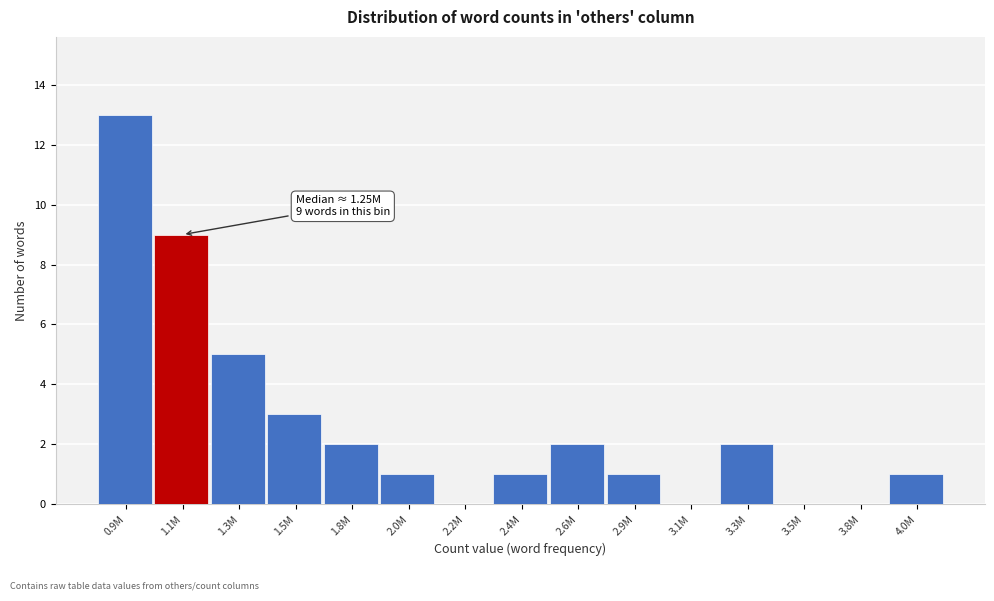

Reading left to right, transcribe all the data shown in this chart.

0.9M=13	1.1M=9	1.3M=5	1.5M=3	1.8M=2	2.0M=1	2.2M=0	2.4M=1	2.6M=2	2.9M=1	3.1M=0	3.3M=2	3.5M=0	3.8M=0	4.0M=1